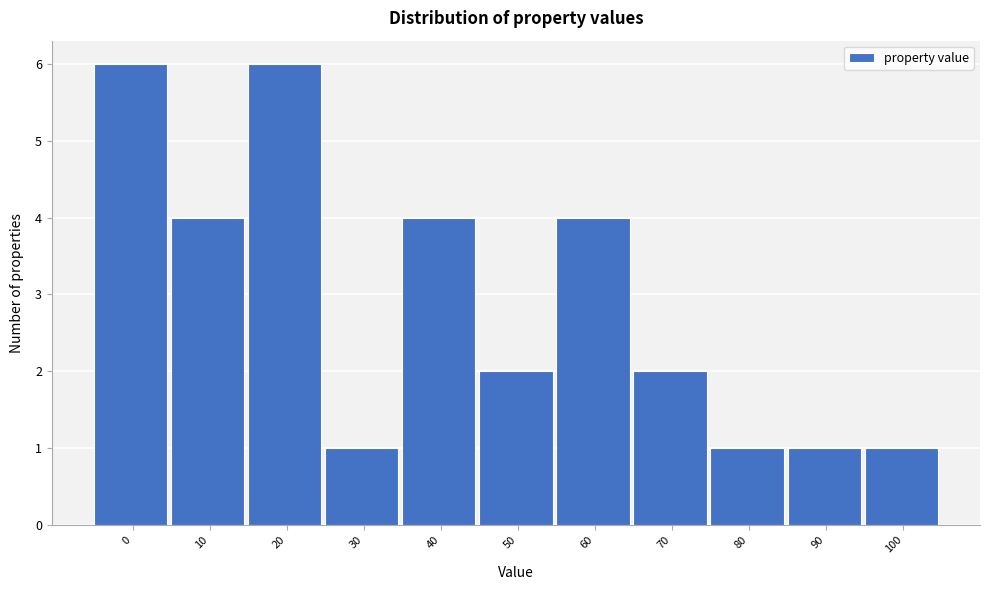

Reading left to right, transcribe all the data shown in this chart.

0=6	10=4	20=6	30=1	40=4	50=2	60=4	70=2	80=1	90=1	100=1